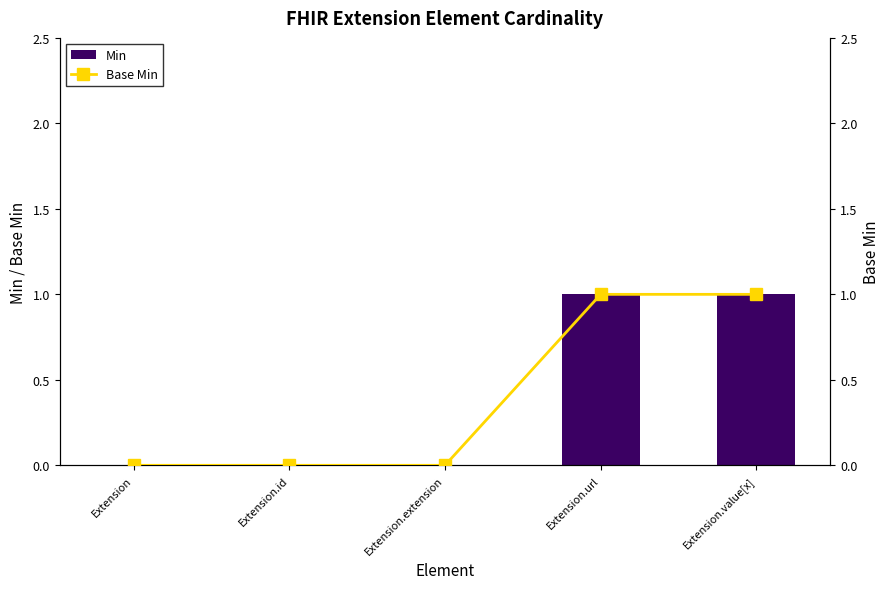

What is the maximum value for Base Min?

1